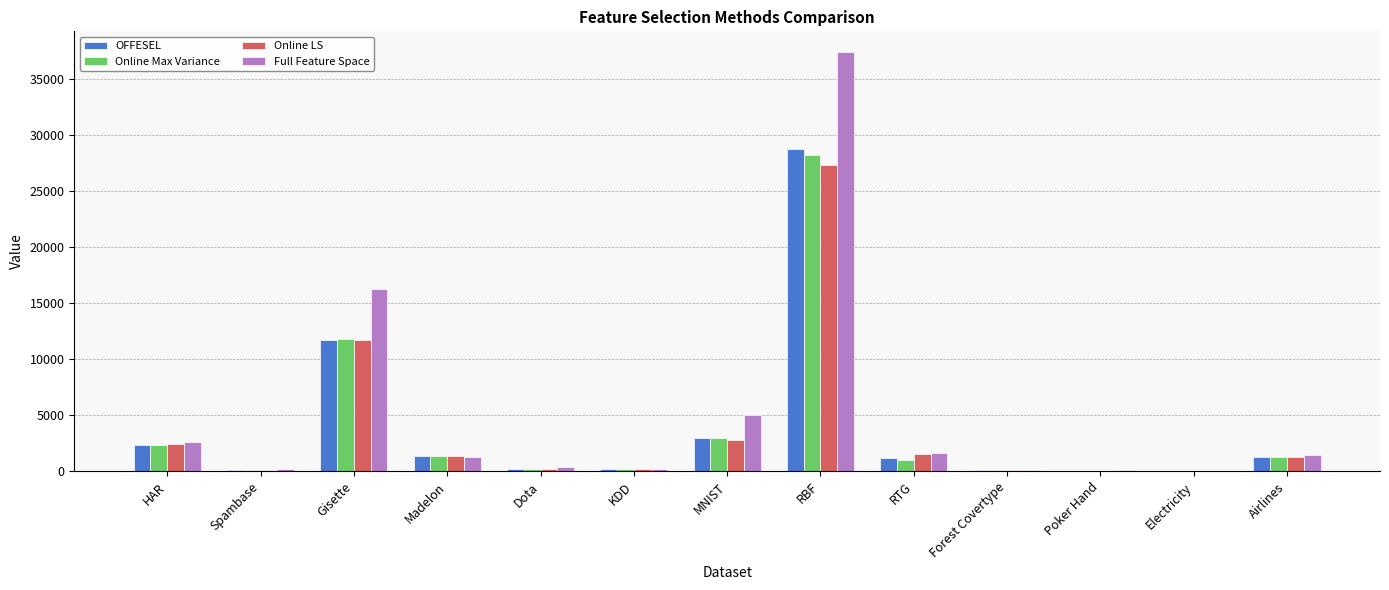

What is the highest value of the Online LS series?

27313.1